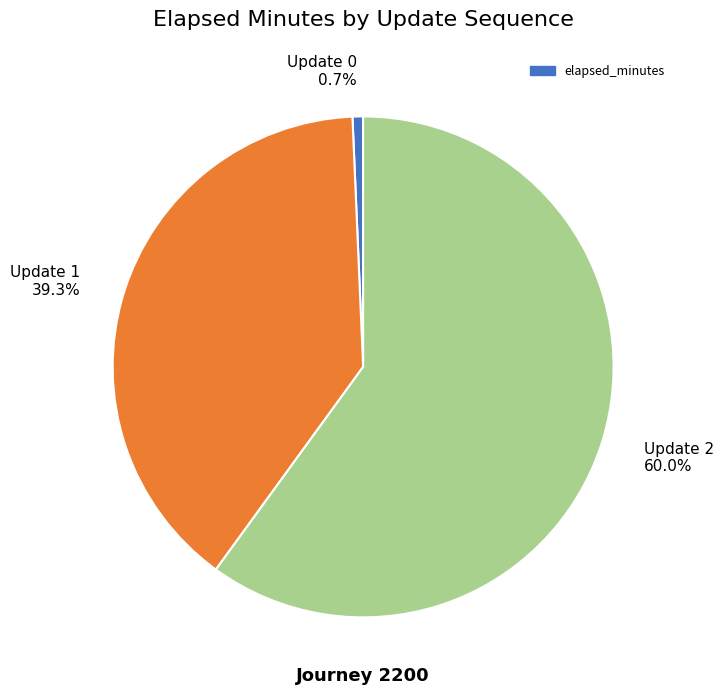

Which has a higher value, Update 2 or Update 1?

Update 2